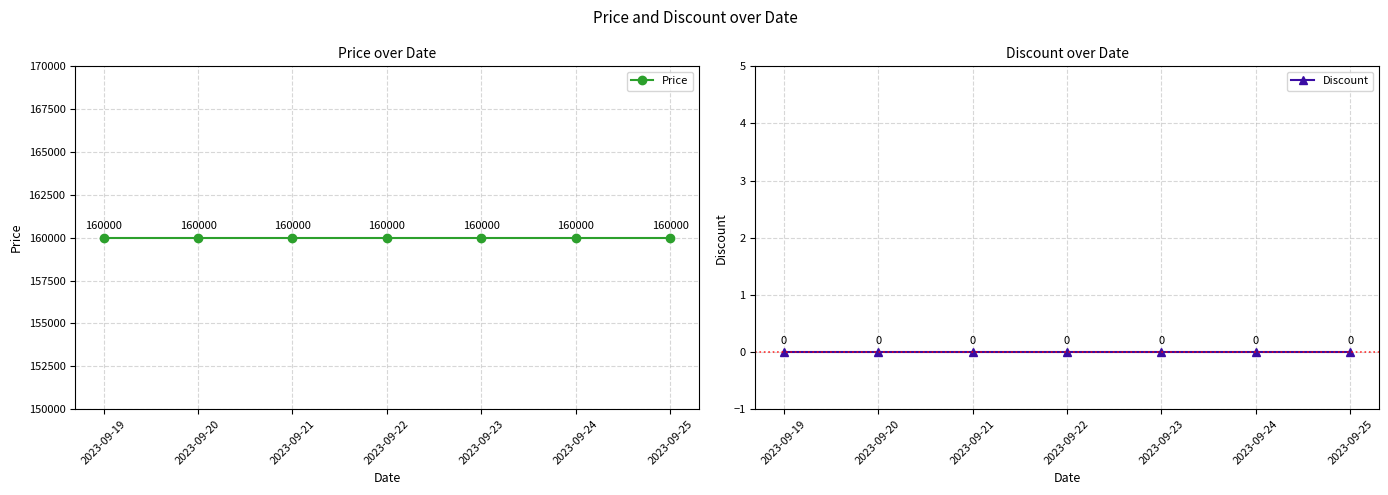

Which series has the largest total across all categories?

Price